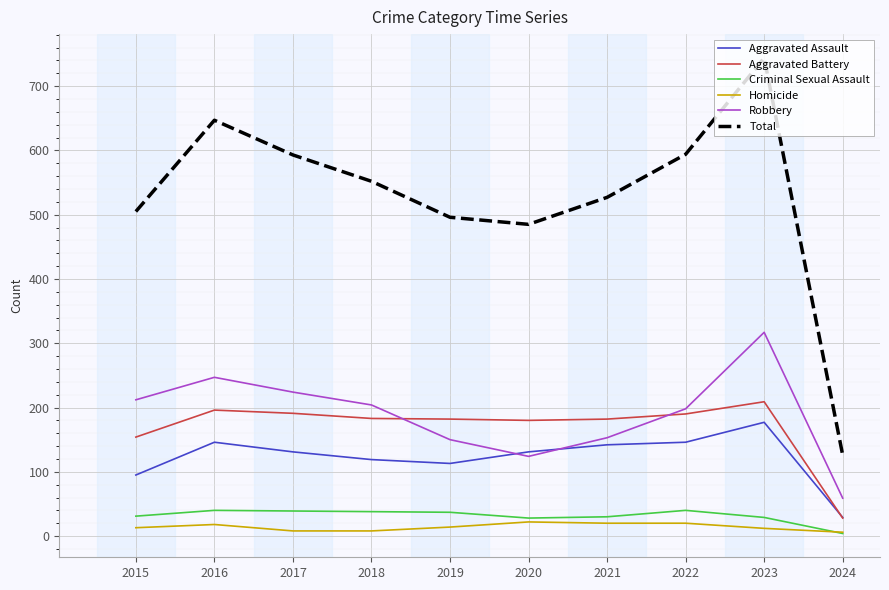

What is the maximum value for Homicide?

22